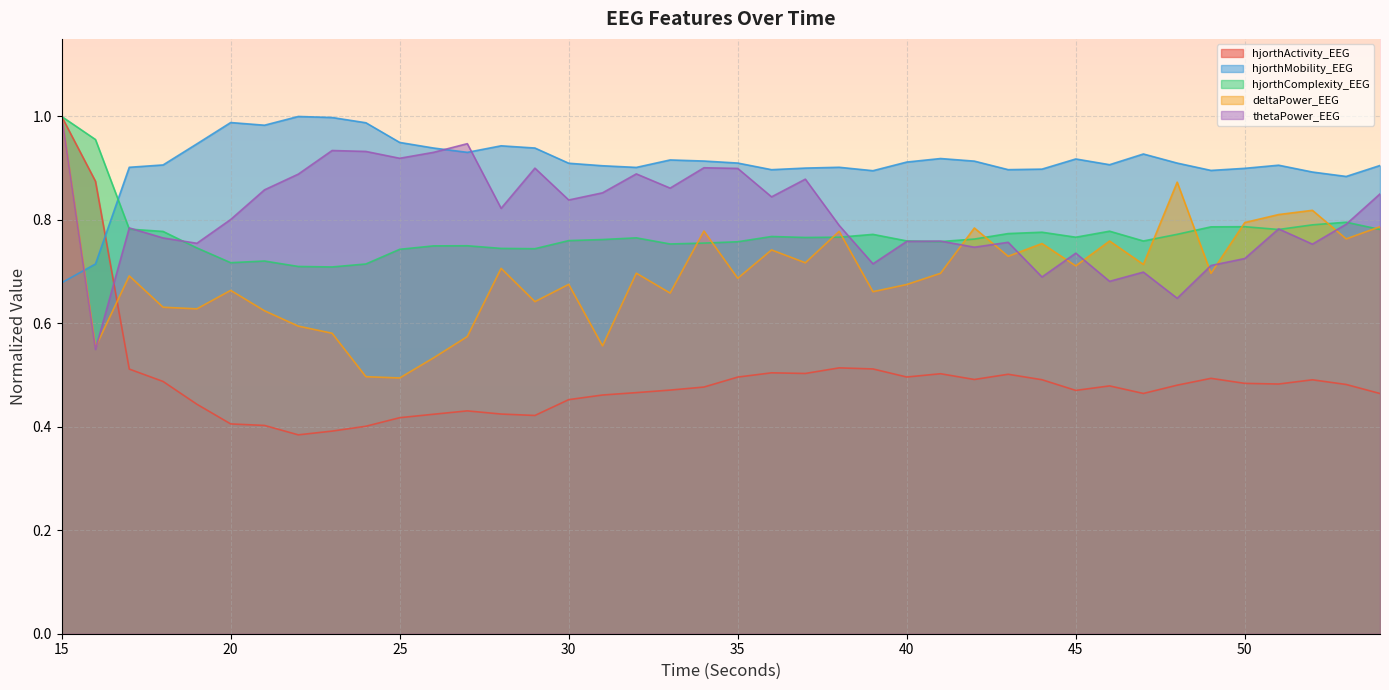

What is the highest value of the hjorthComplexity_EEG series?

1.0